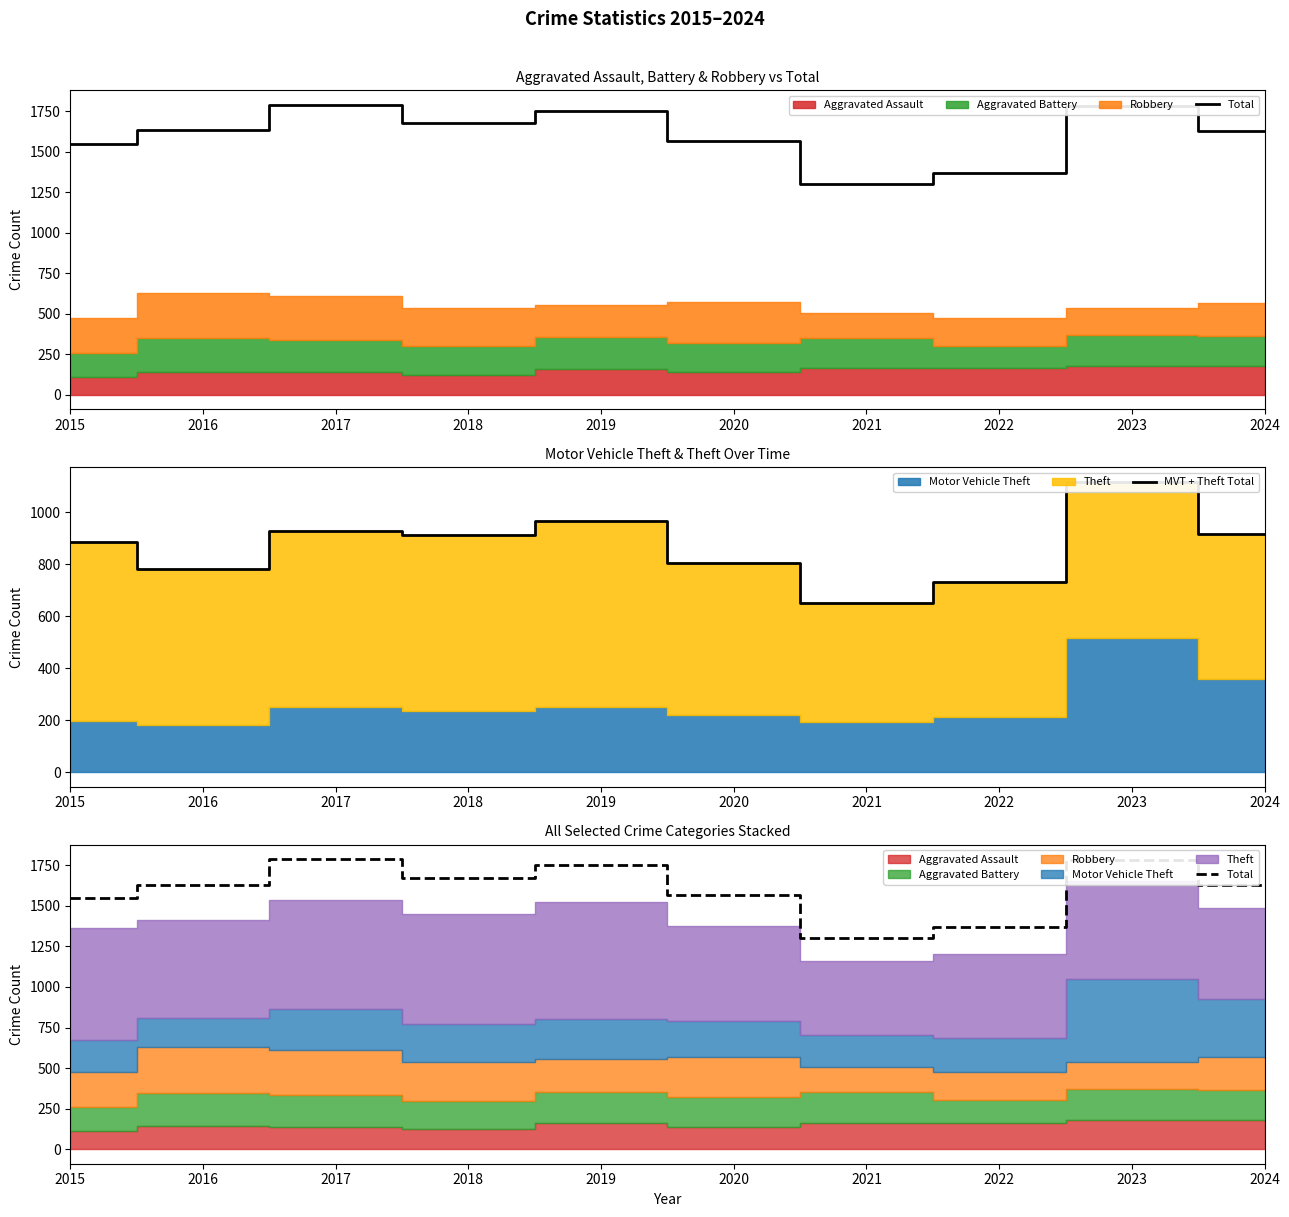

True or false: Total and MVT + Theft Total intersect in this chart.

False